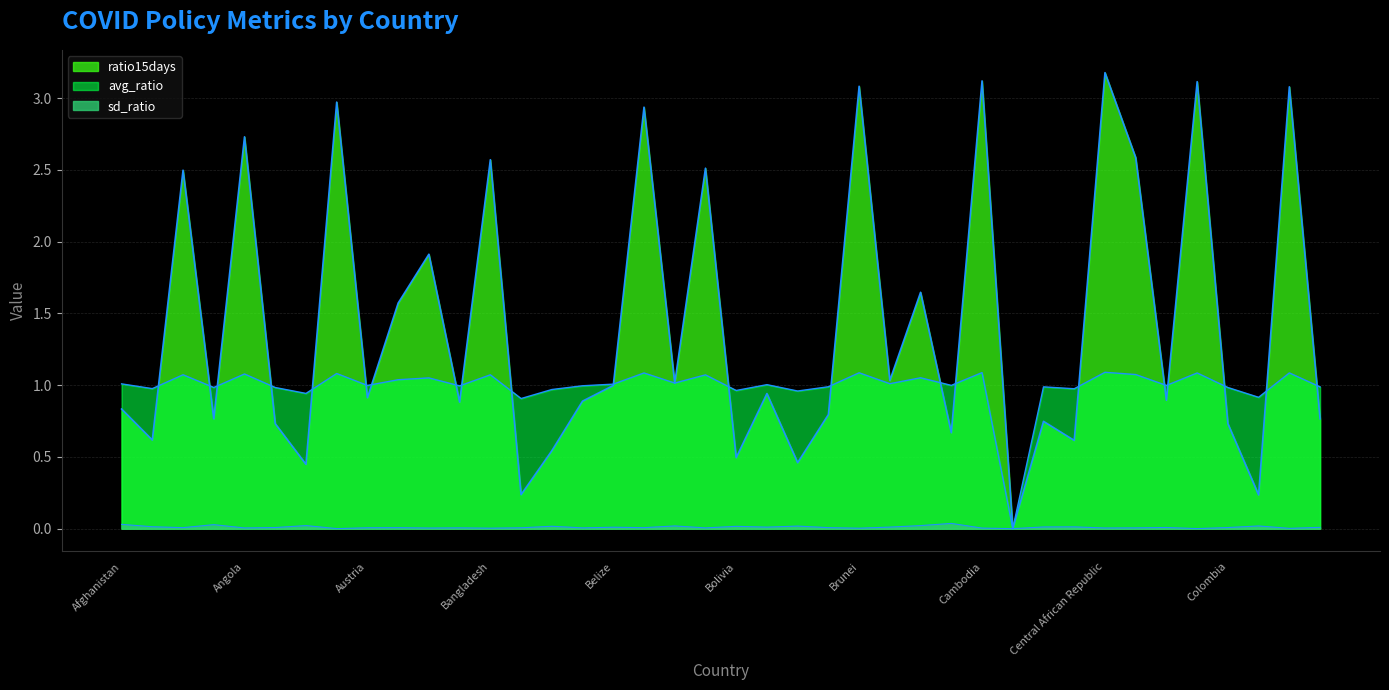

In ratio15days, how many points are higher than both neighbors (excluding endpoints)?

15